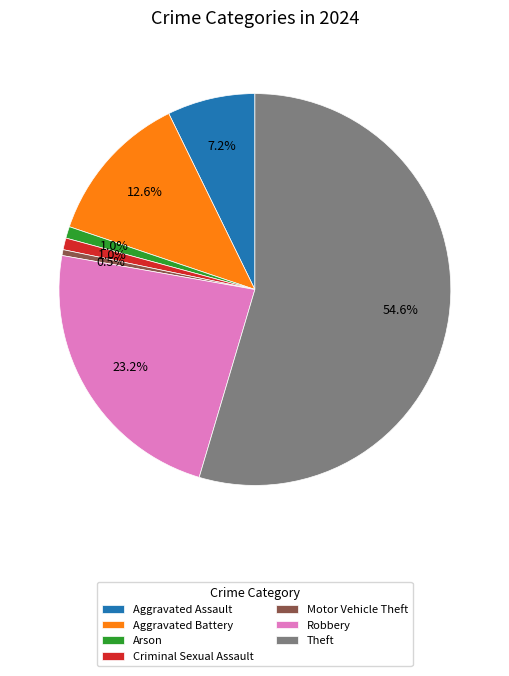

Which slice is the largest?

Theft